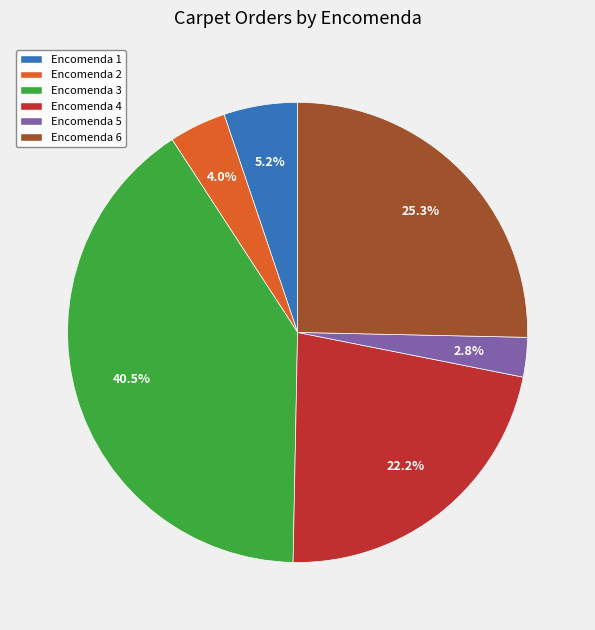

To the nearest percent, what is the combined percentage of Encomenda 4 and Encomenda 6?

48%